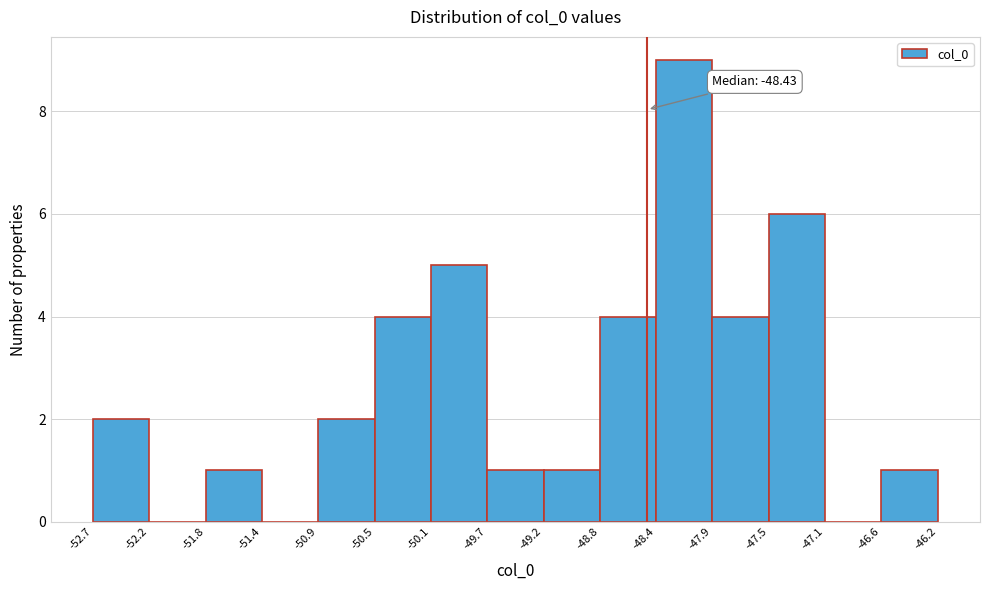

Over which range of the x-axis is the bar tallest?

-48.4 to -47.9